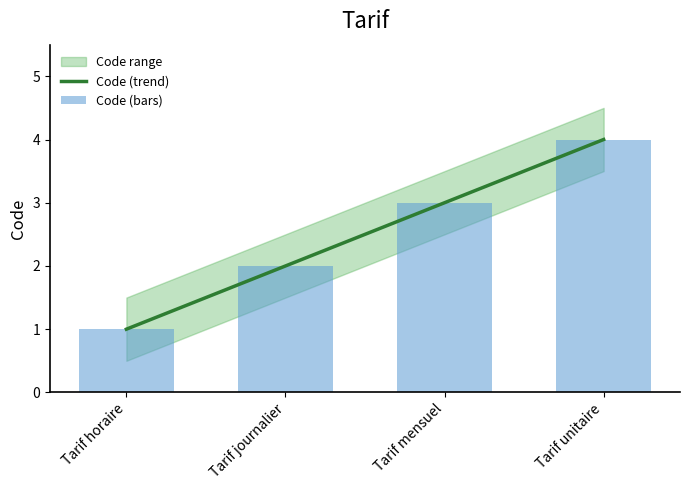

Is the value of Code (trend) at Tarif mensuel greater than the value of Code (bars) at Tarif unitaire?

No